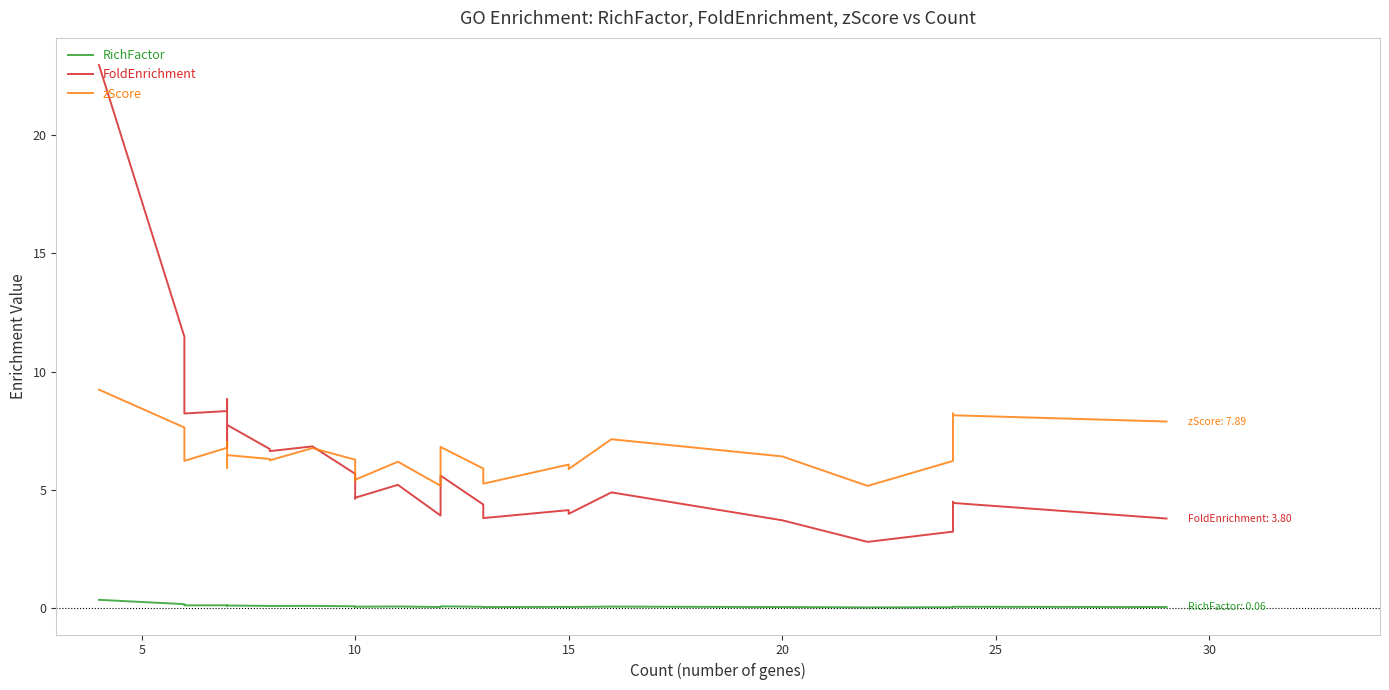

True or false: RichFactor and zScore cross at least once.

False